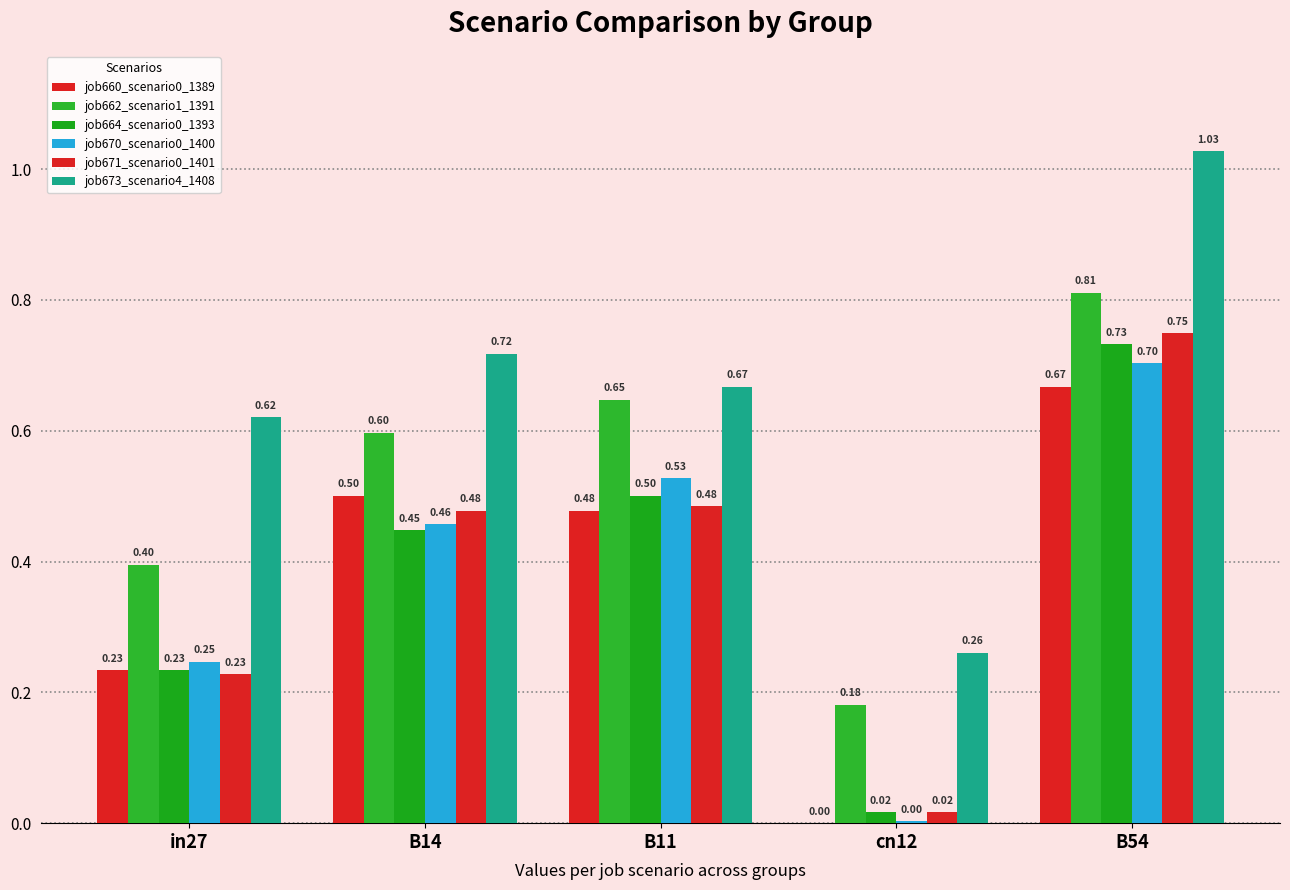

Count the number of categories in the chart.

5